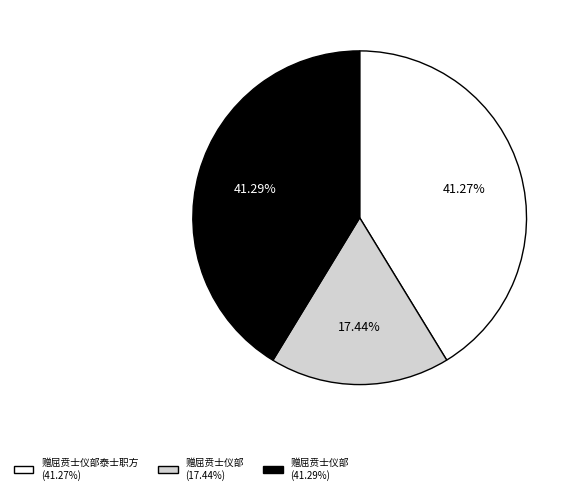

Is there a majority slice in this chart?

No